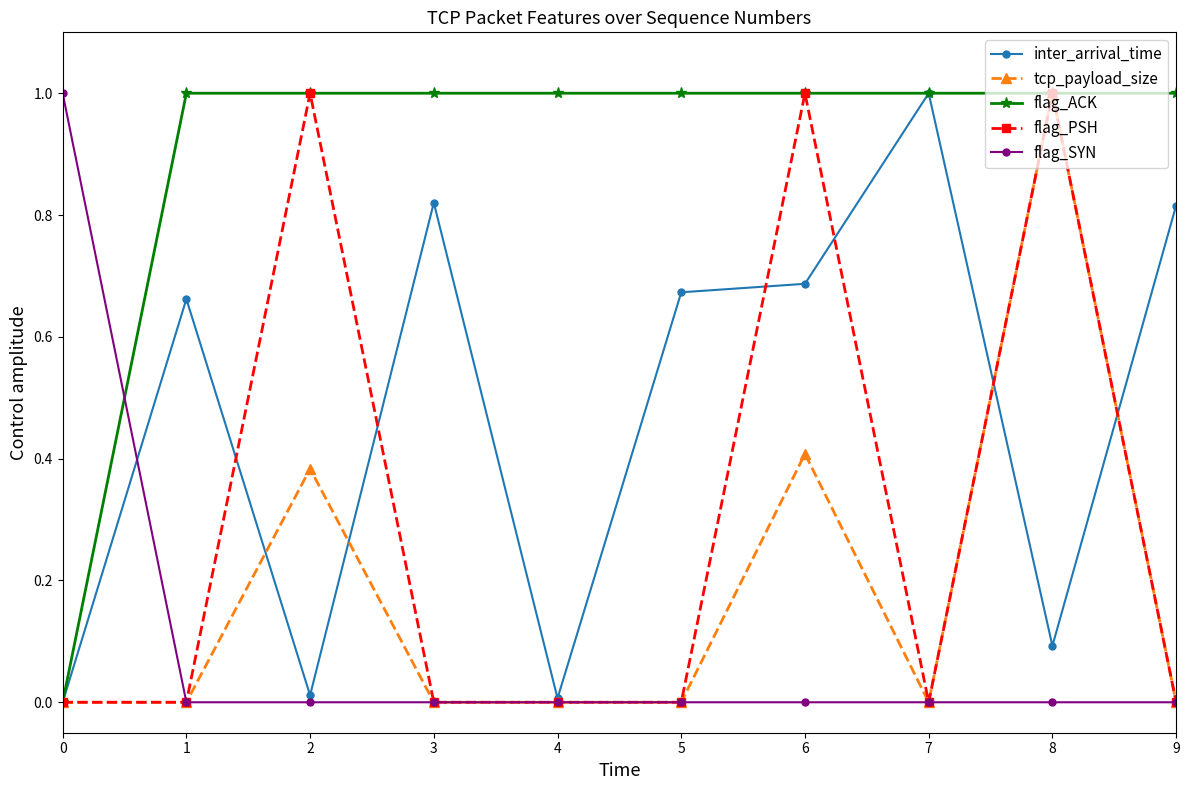

What is the value of the inter_arrival_time point at the 8th from the left?

1.0